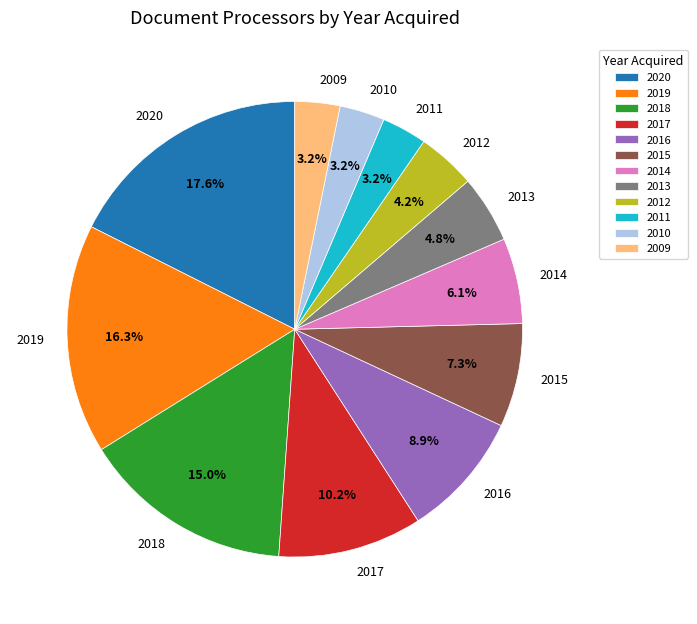

To the nearest percent, what portion does 2013 represent?

5%